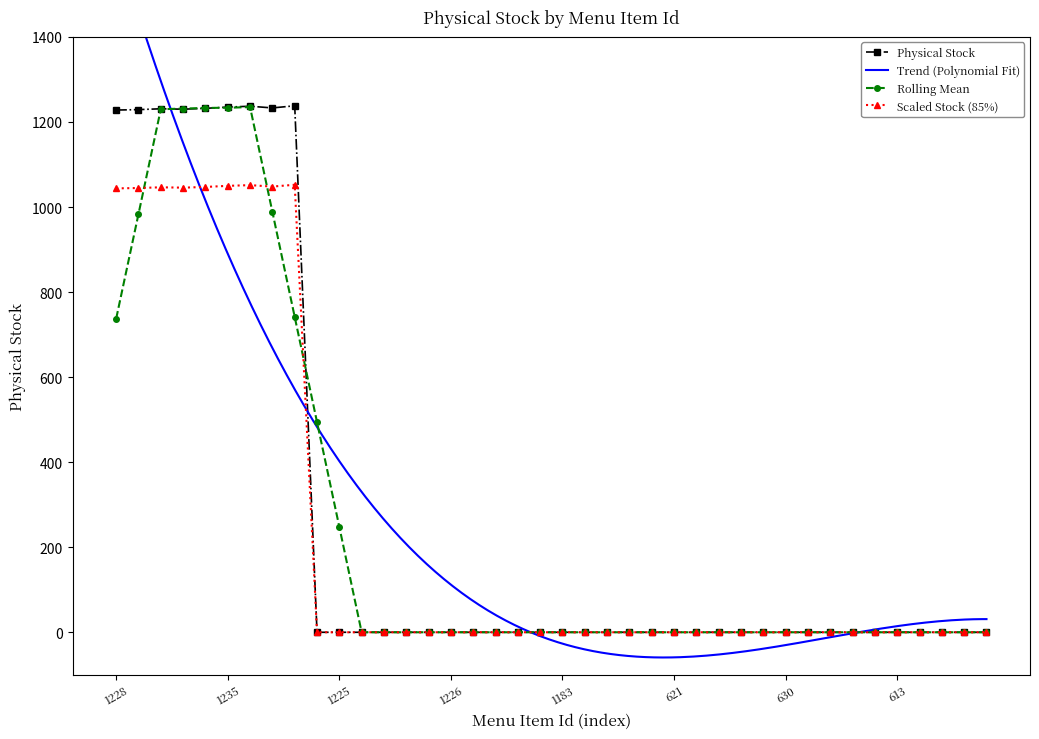

Reading left to right, transcribe all the data shown in this chart.

1228	1229	1231	1230	1232	1235	1237	1233	1238	0	0	0	0	0	0	0	0	0	0	0	0	0	0	0	0	0	0	0	0	0	0	0	0	0	0	0	0	0	0	0